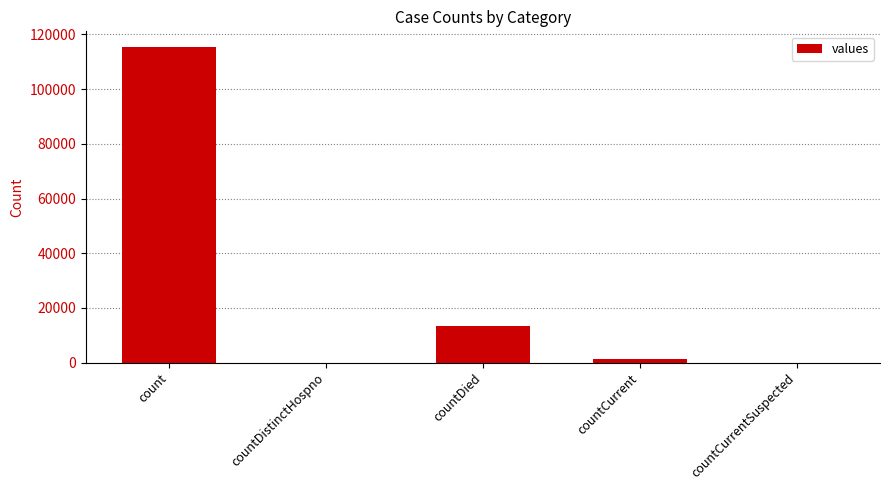

How many series are shown in this chart?

1